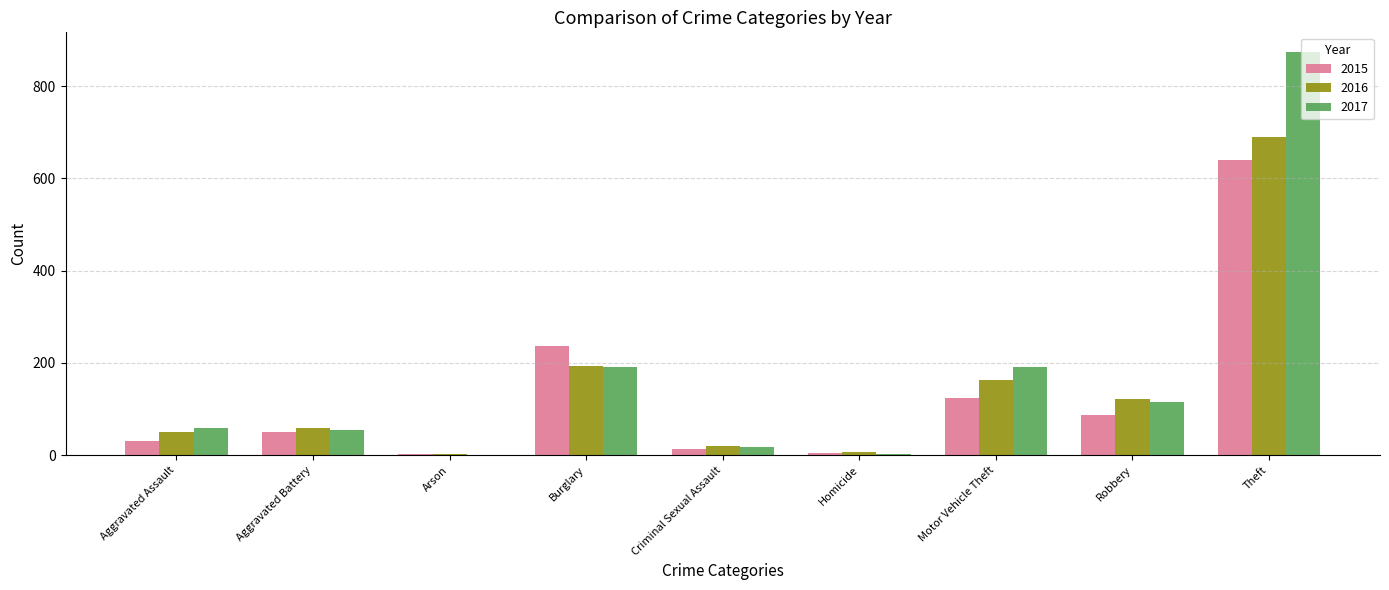

The 2015 series shows 420 at Burglary. True or false?

False